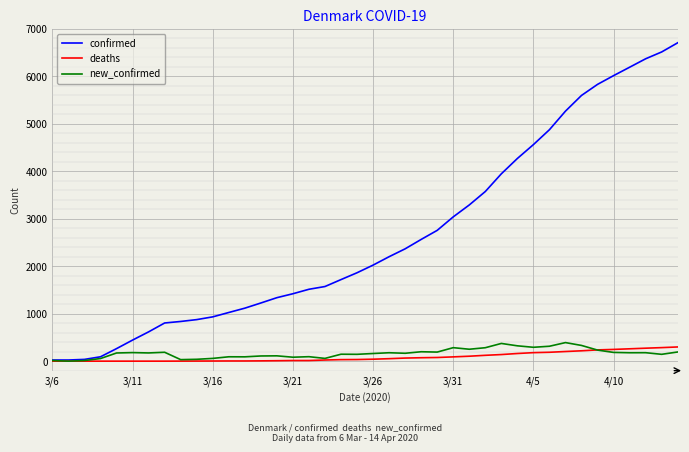

Which series has the largest total across all categories?

confirmed